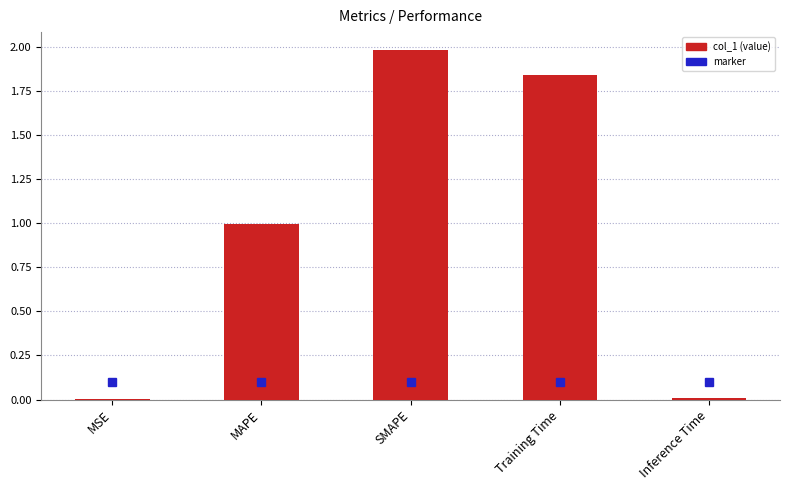

Which has a higher value, Inference Time or Training Time?

Training Time